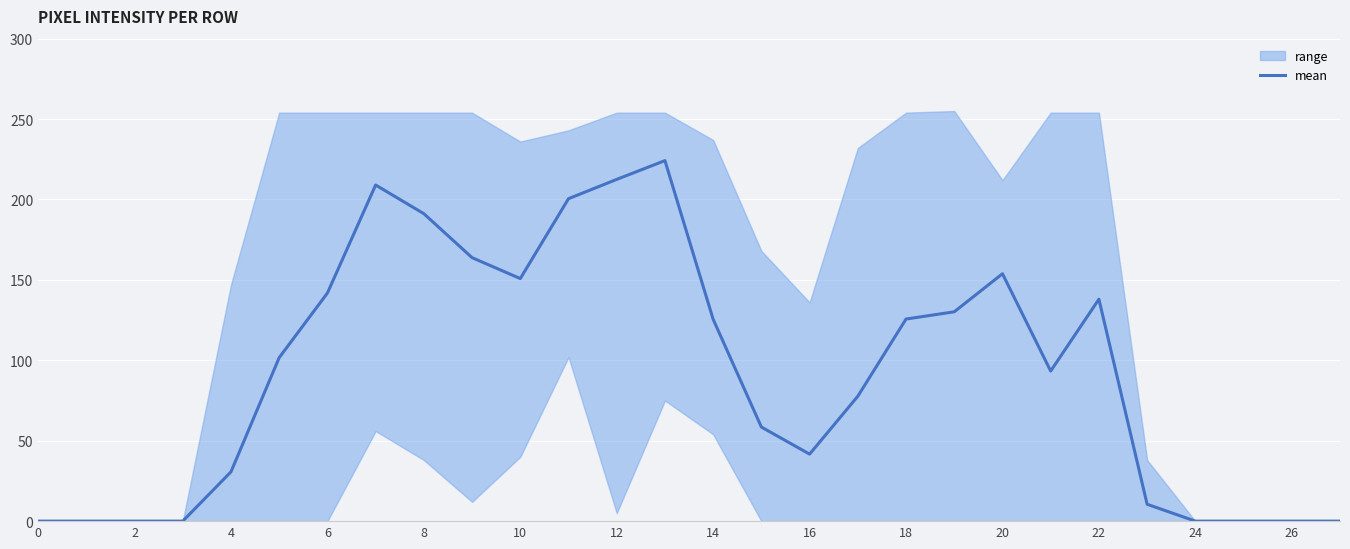

How many positive values are there?

20